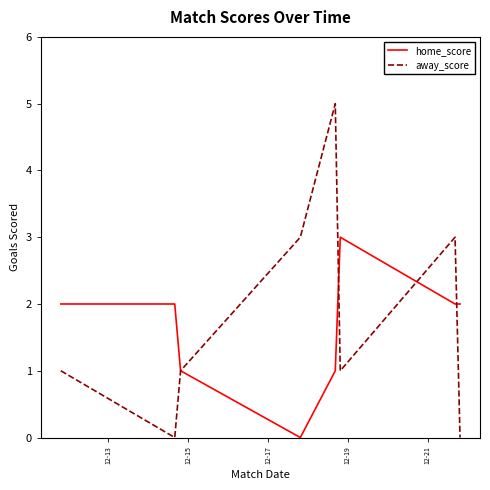

Rank the series by their maximum value, from lowest to highest.

home_score, away_score